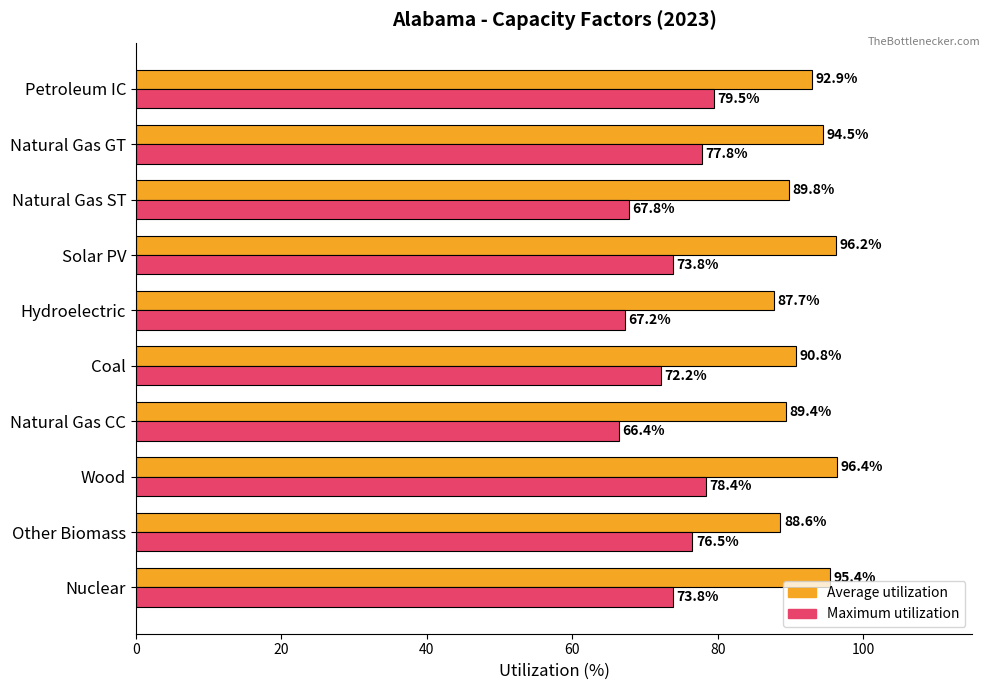

Where is Maximum utilization nearest to the value 72?

Coal